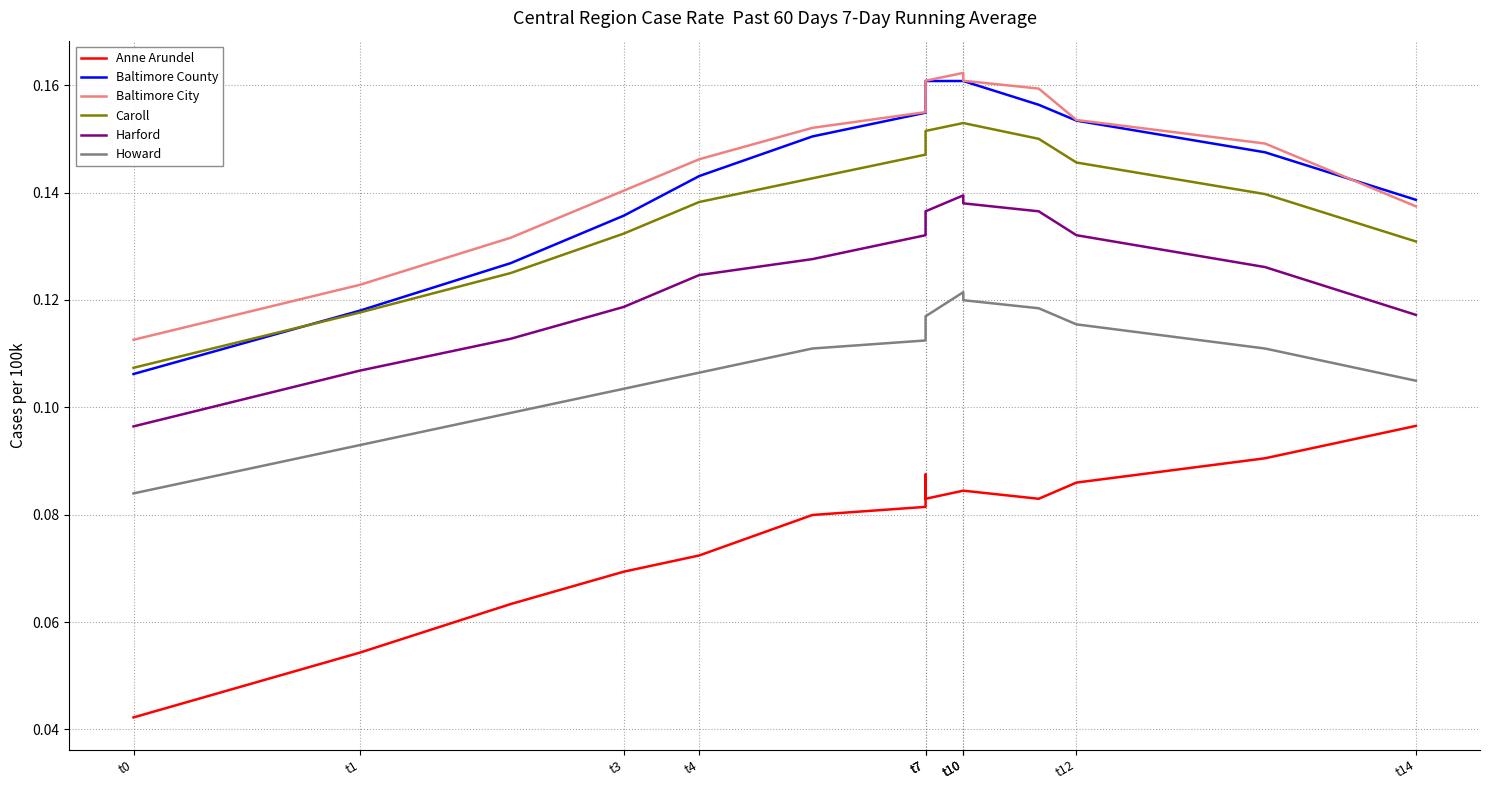

What are all the series names shown in the legend?

Anne Arundel, Baltimore County, Baltimore City, Caroll, Harford, Howard